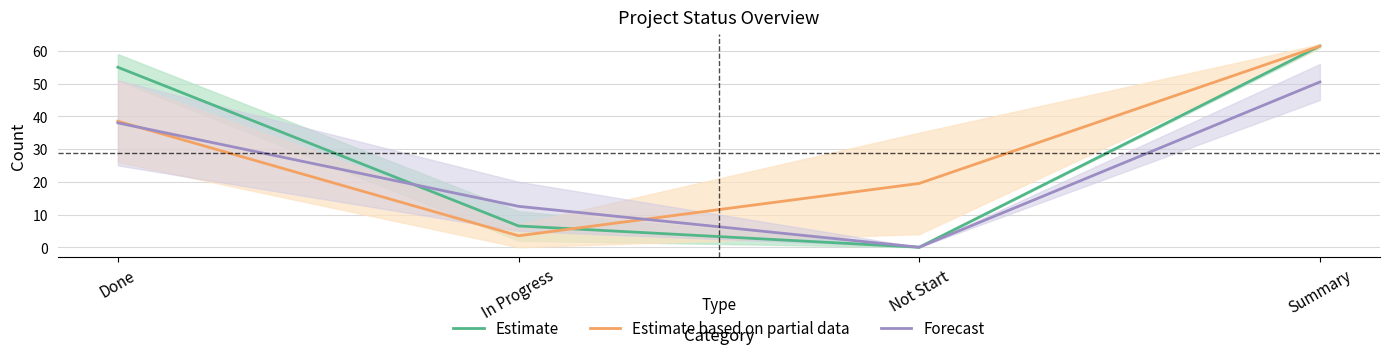

What is the value of the Estimate based on partial data point at the 4th from the left?

61.5